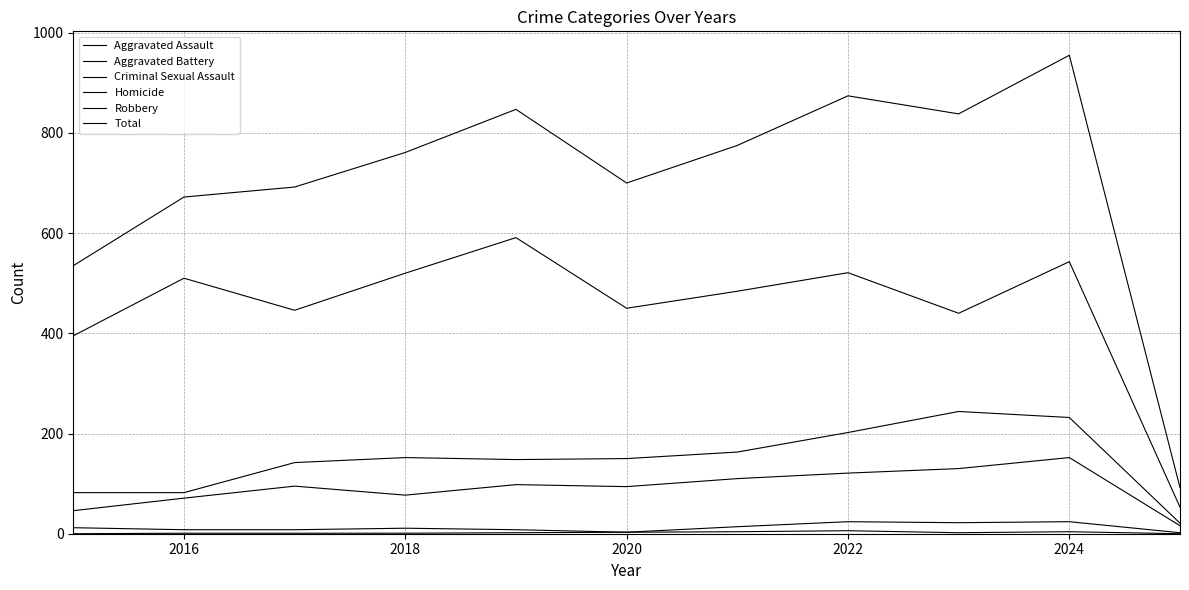

True or false: Homicide and Robbery intersect in this chart.

False